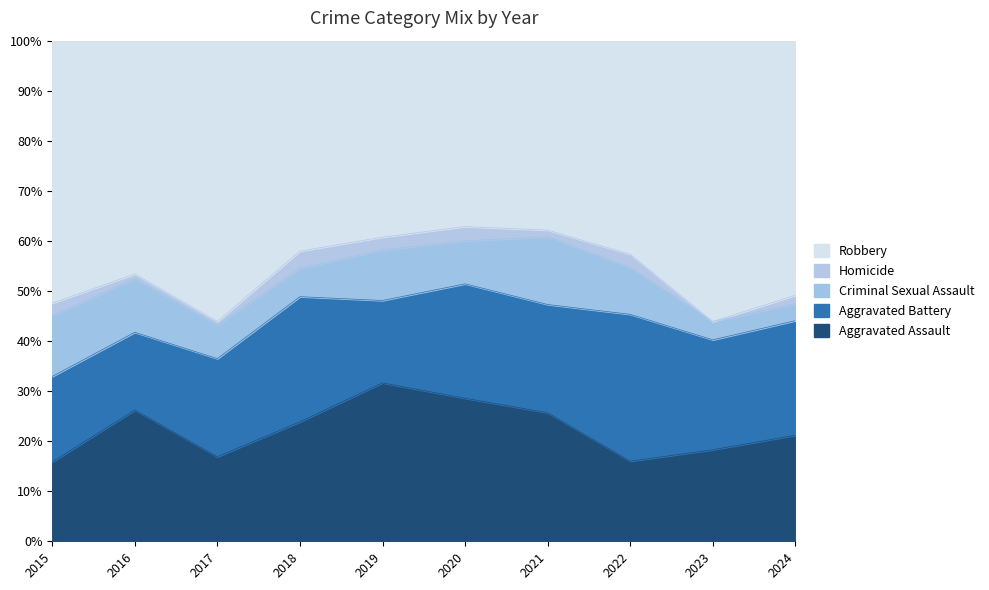

What is the total value across all series at 2016?

100.0